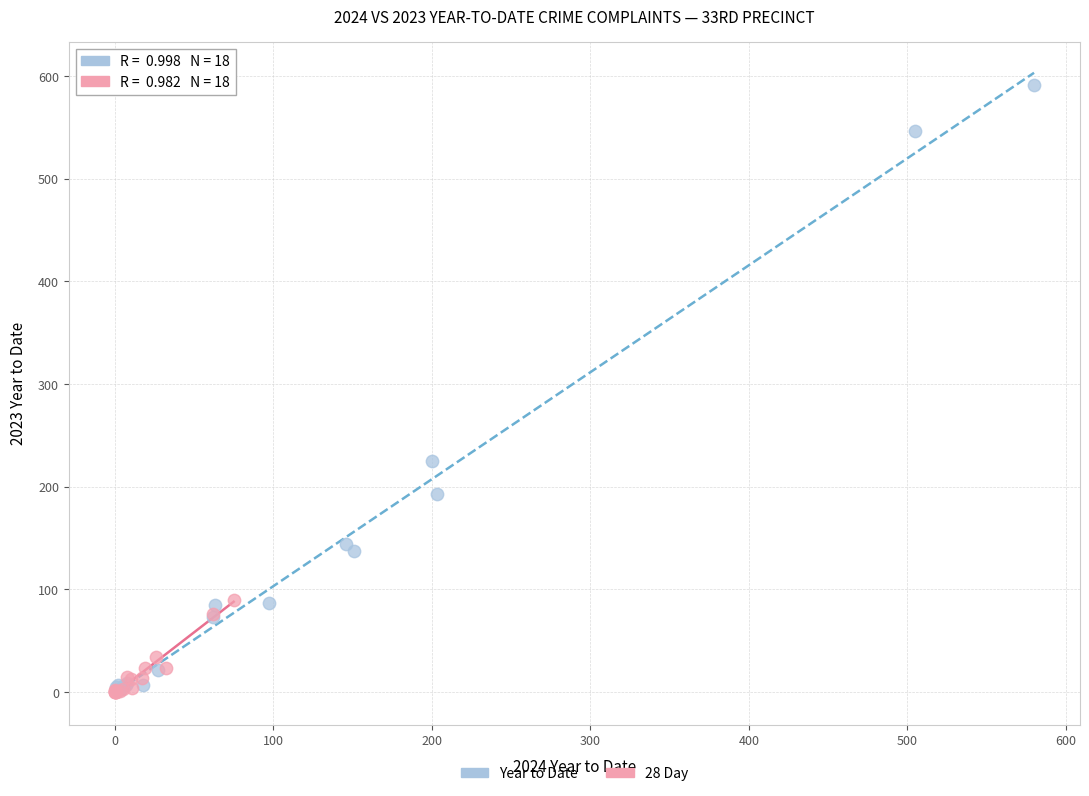

Which series has the largest Y range (max minus min)?

Year to Date